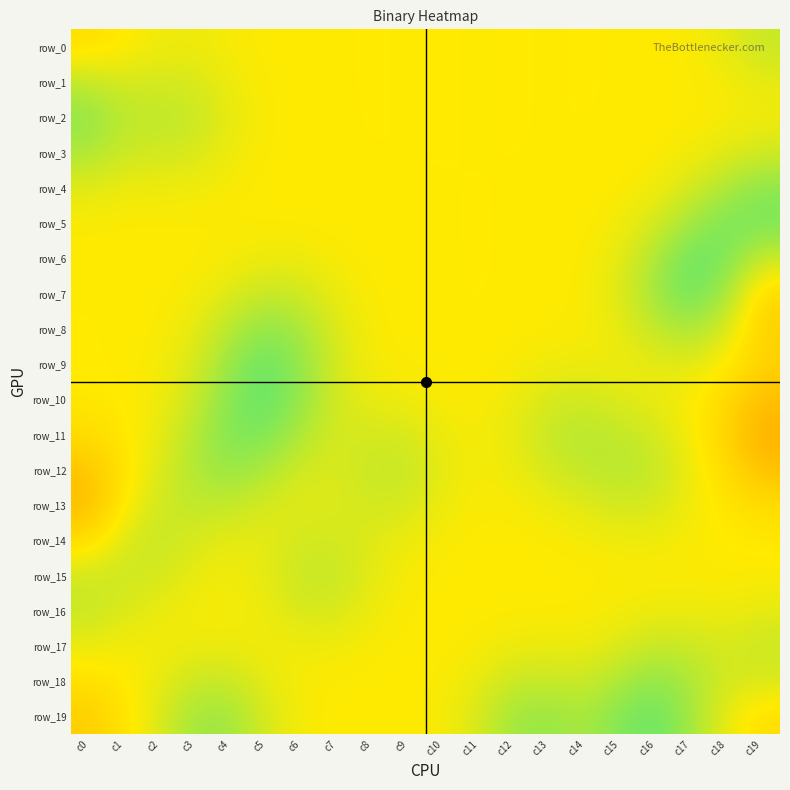

What is the minimum value shown in the chart?

0.4